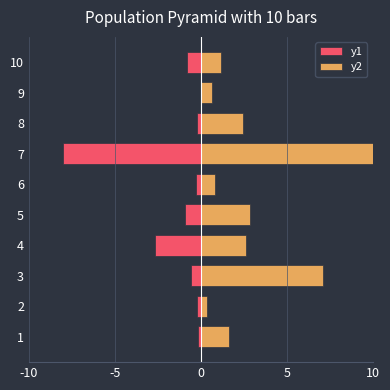

What is the difference between the maximum and minimum values in the y1 series?

8.0